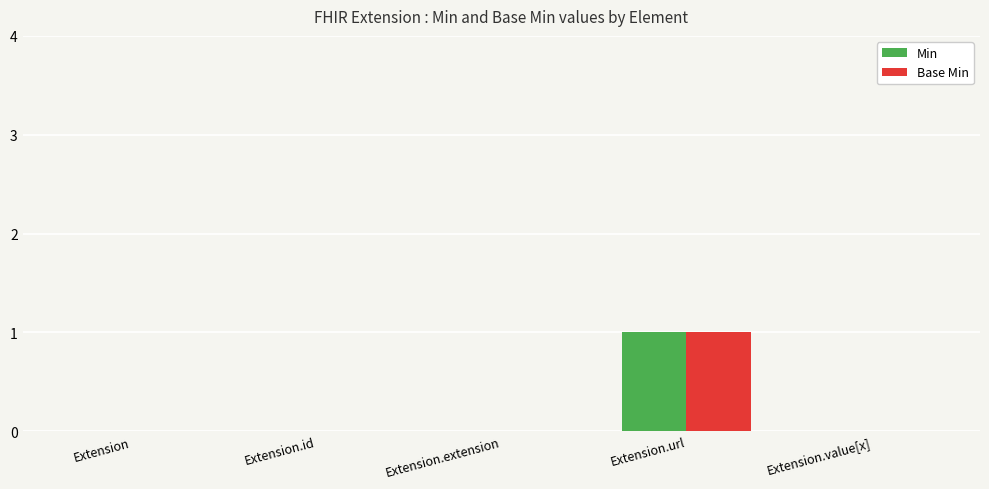

Is it true that Min equals 0 at Extension?

True